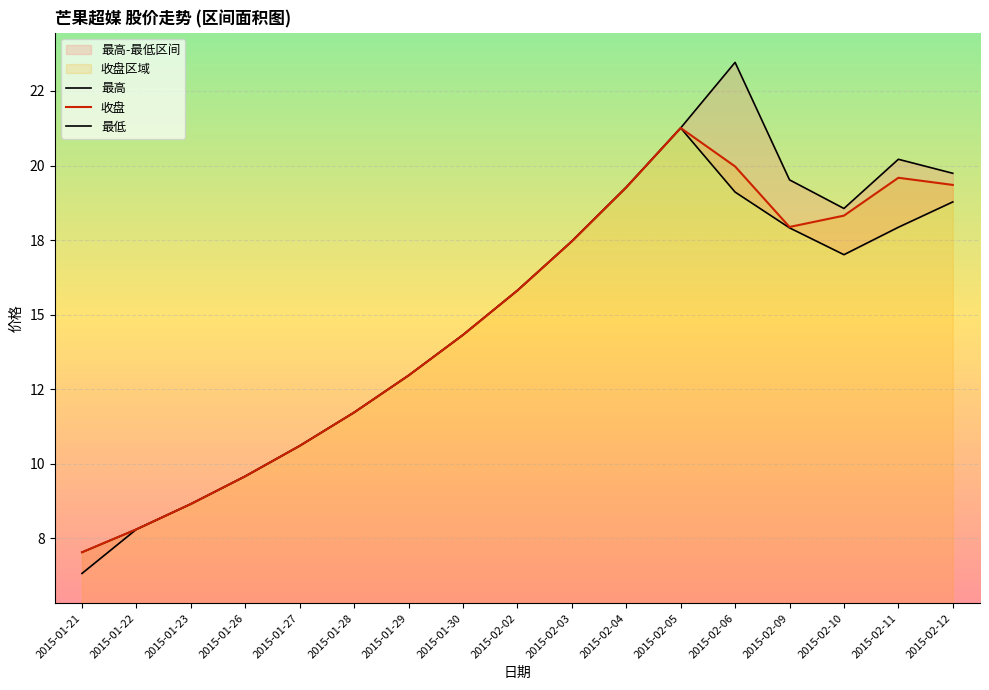

At which label is 最高 closest to 15?

2015-01-30